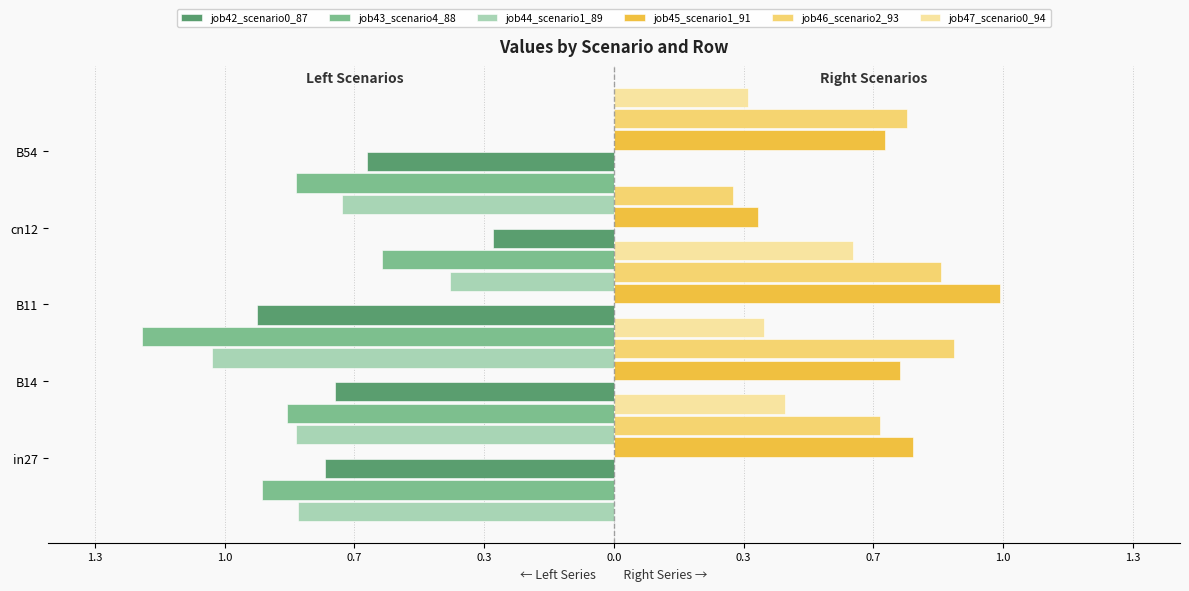

What is the label of the 3rd bar from the right?

0.7